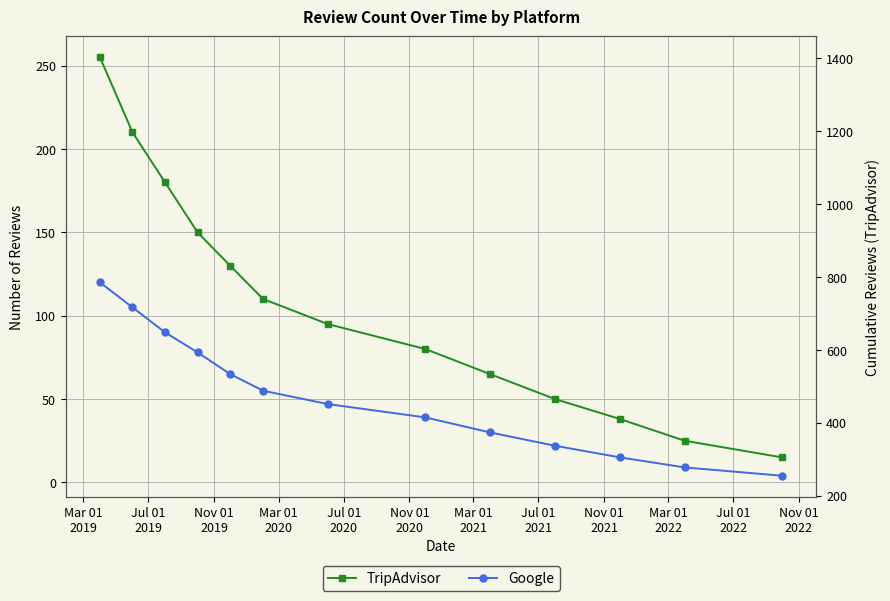

What is the minimum value for TripAdvisor?

15